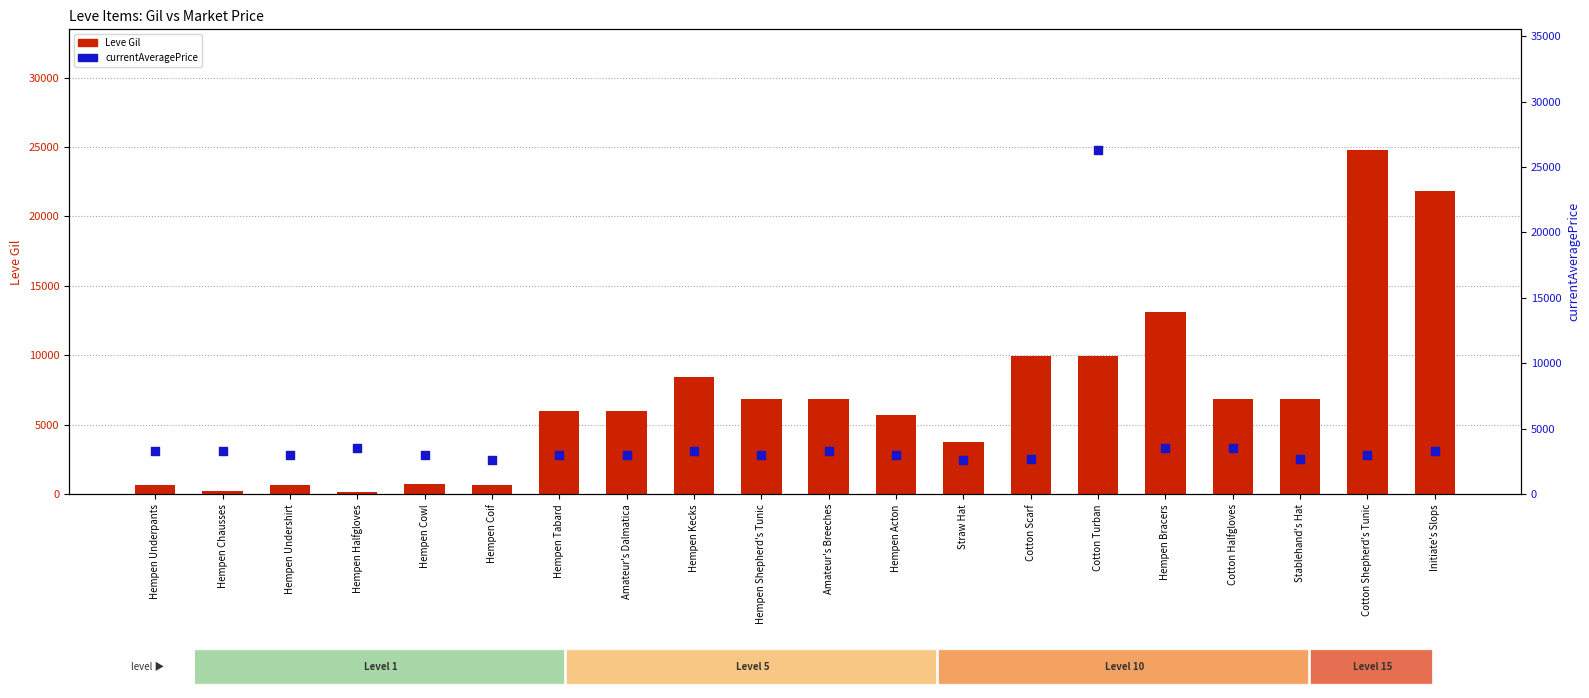

At how many categories does at least one series exceed 14440?

3